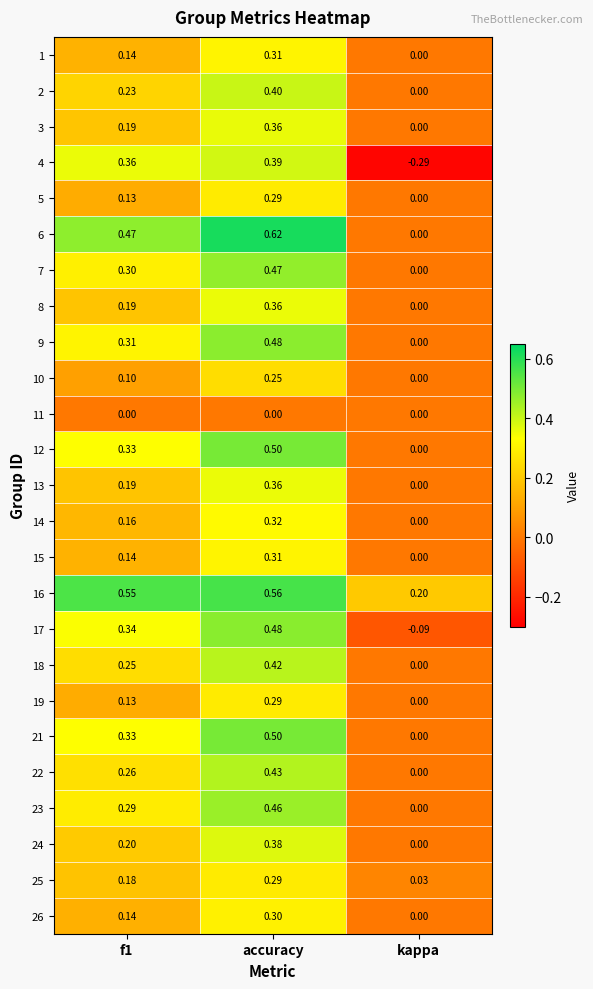

At which label is 16 closest to 0?

kappa